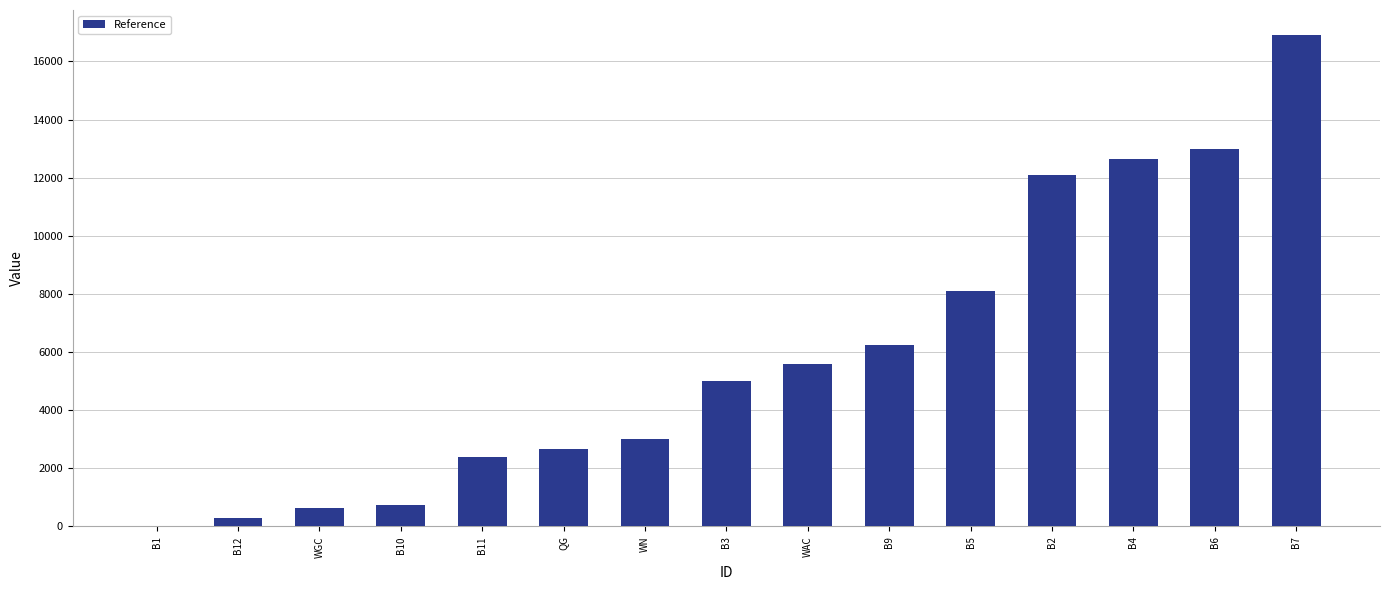

Which category has the highest value across all series?

B7